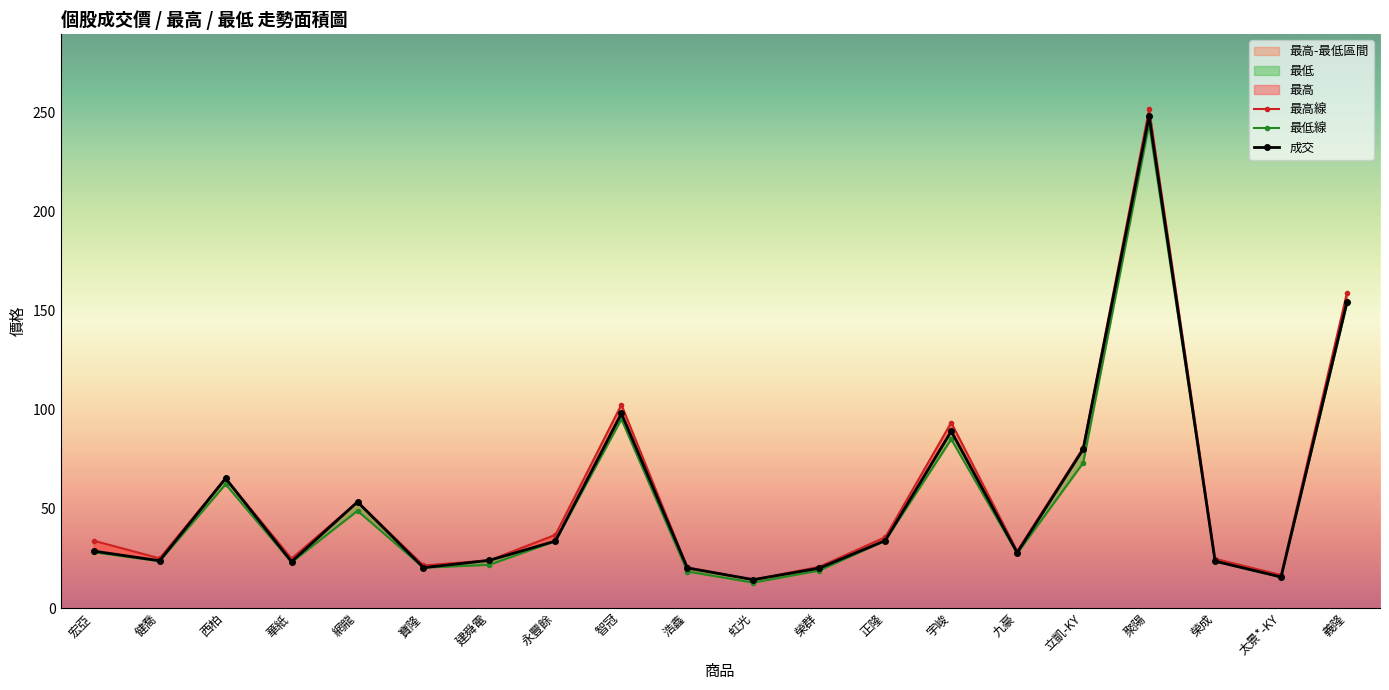

Reading left to right, what are all the values shown in this chart?

最高線: 34.0	25.1	65.4	24.9	53.5	21.4	24.1	36.9	102.5	20.4	14.3	20.8	35.7	93.5	28.7	80.7	251.5	24.8	16.6	159.0
最低線: 28.1	23.6	62.4	23.1	49.0	20.4	21.8	33.8	95.2	18.4	12.8	18.9	34.0	85.1	27.5	73.2	244.0	23.6	15.6	153.5
成交: 28.7	23.9	65.4	23.4	53.5	20.4	24.1	33.8	98.1	20.2	14.3	20.1	34.0	89.1	27.9	80.0	248.0	23.6	15.7	154.5